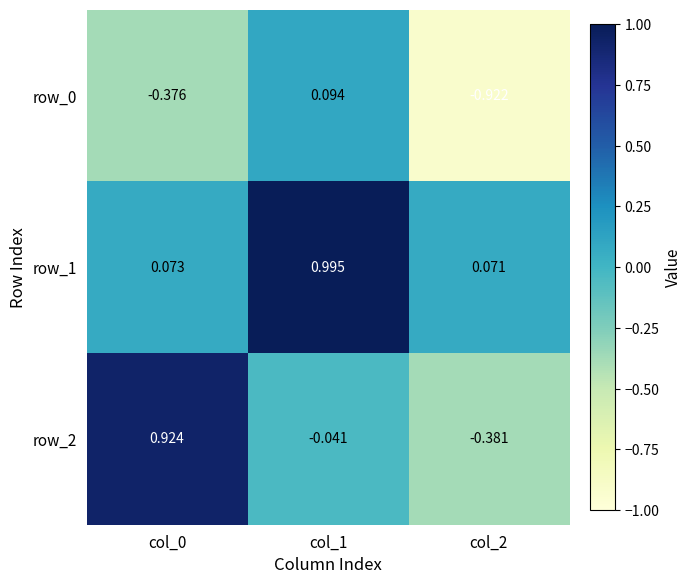

At which label does row_1 reach its minimum?

col_2